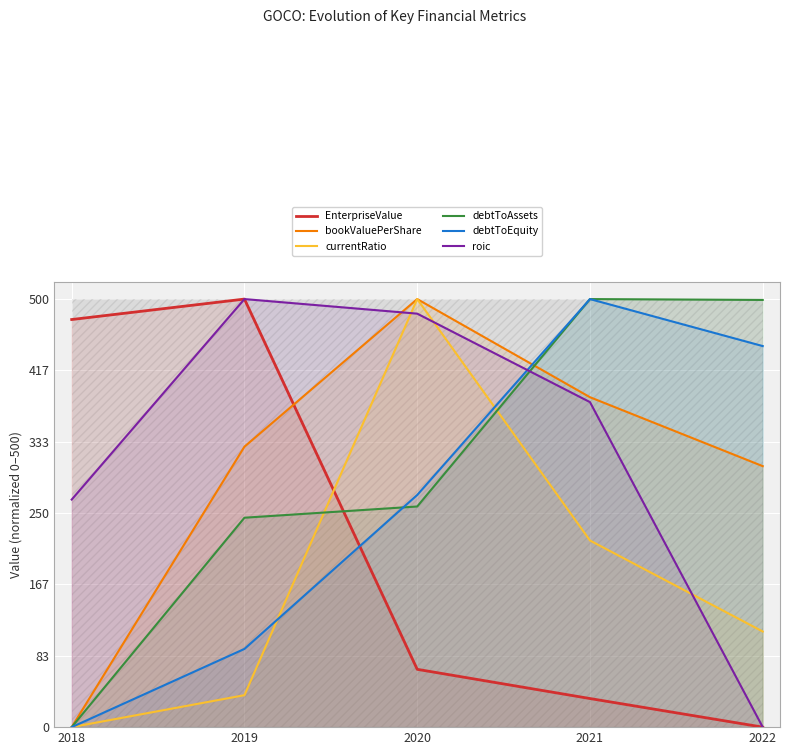

What is the total value across all series at 2018?

741.9